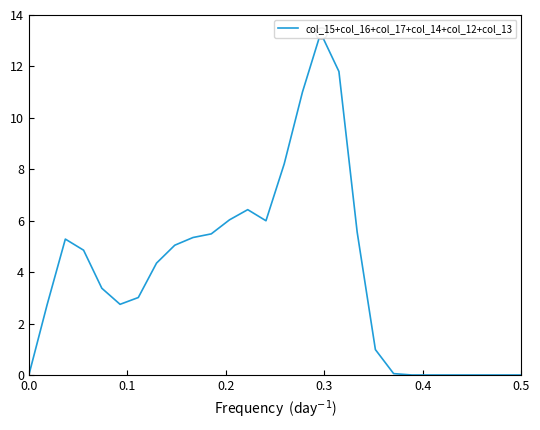

What is the difference between the maximum and minimum values?

13.3